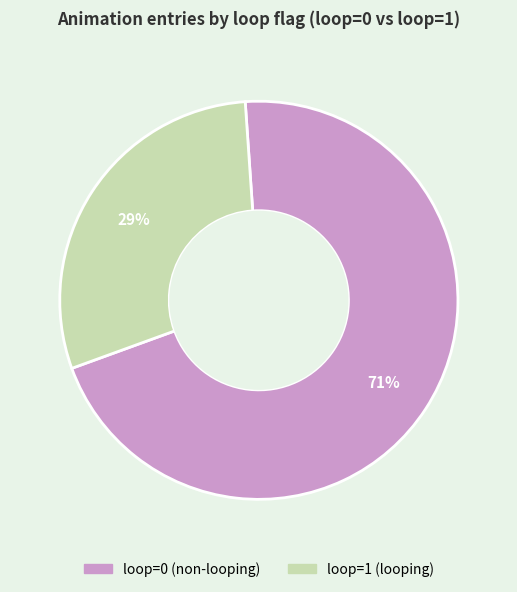

How many slices are in this pie chart?

2